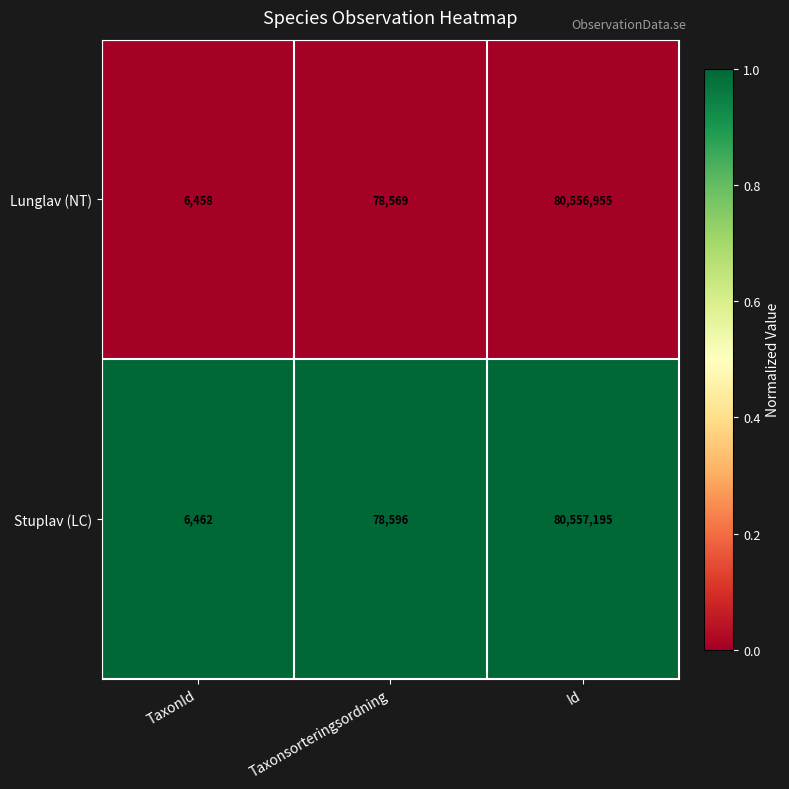

At Id, list the series in order from largest to smallest.

Stuplav (LC), Lunglav (NT)